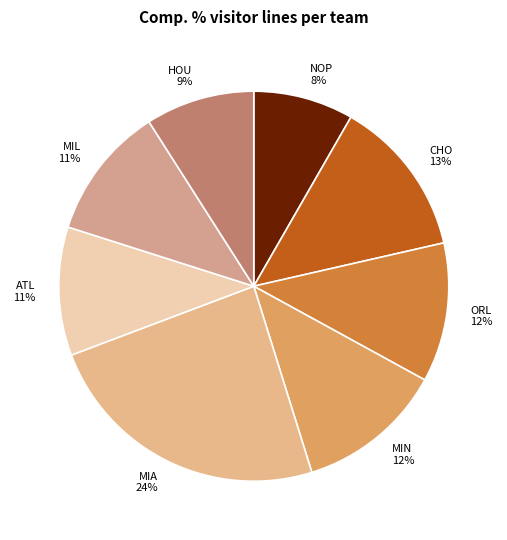

Does NOP represent more than half of the total?

No